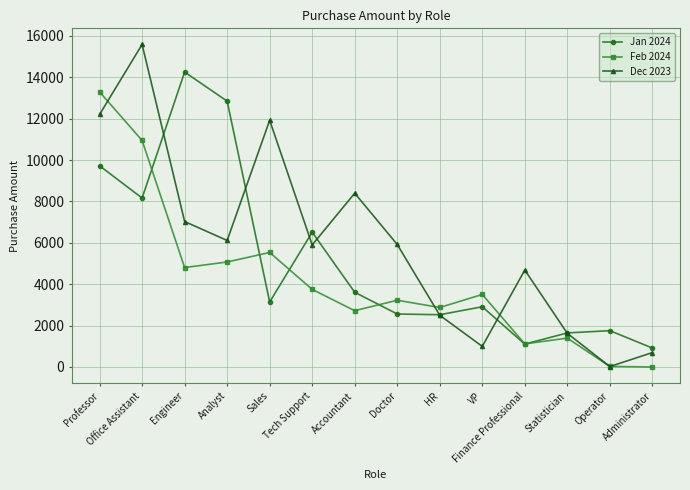

Which series has the largest total across all categories?

Dec 2023